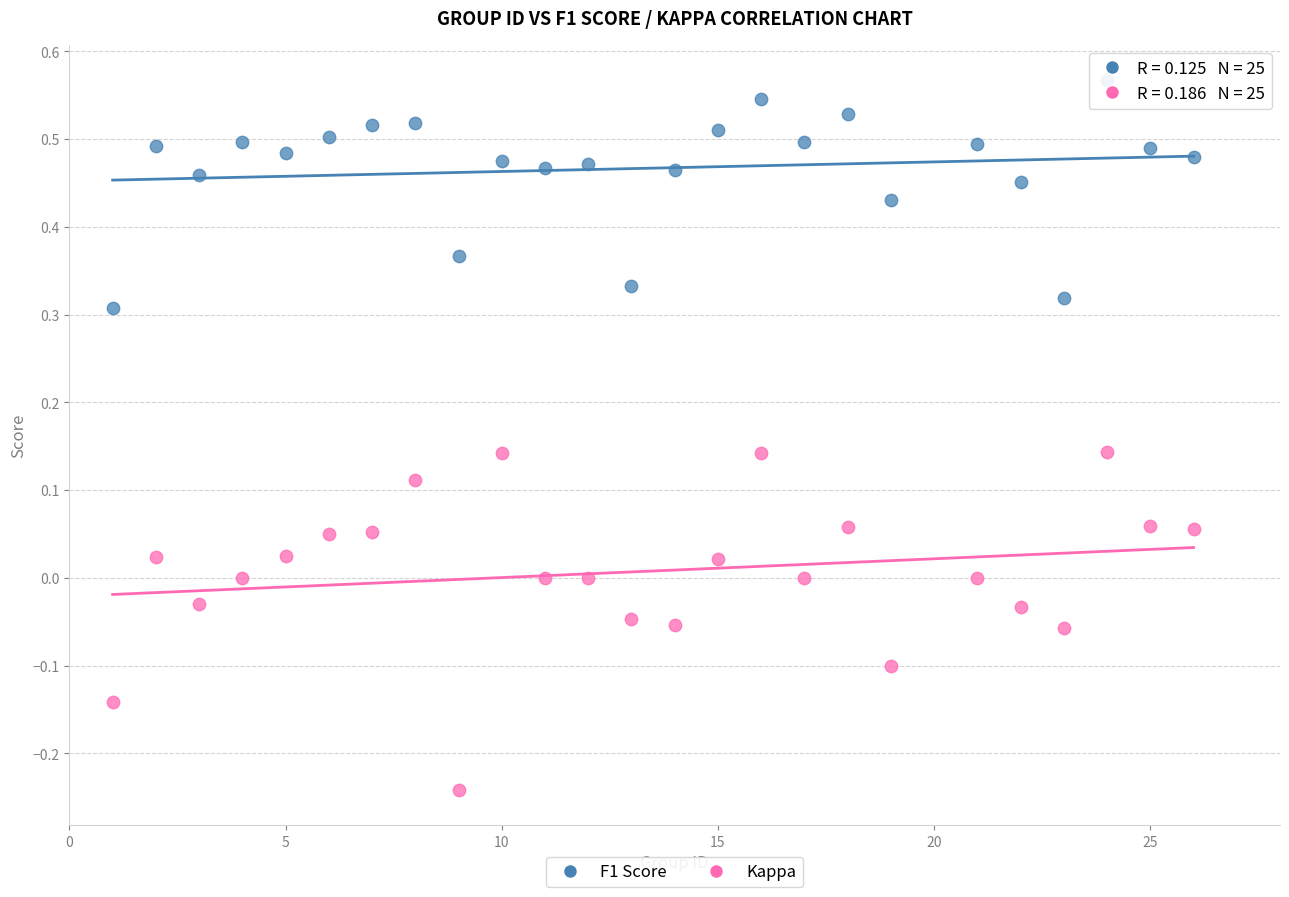

What is the X range (max minus min) for the scatter plot?

25.0